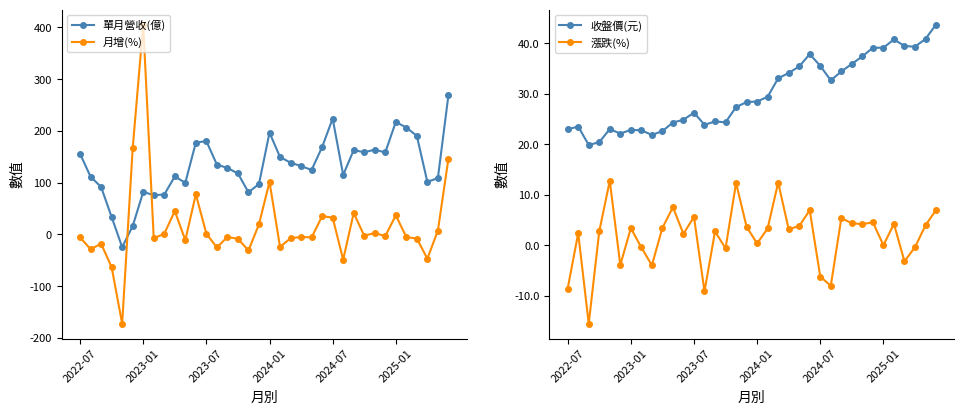

What is the minimum value for 月增(%)?

-172.3